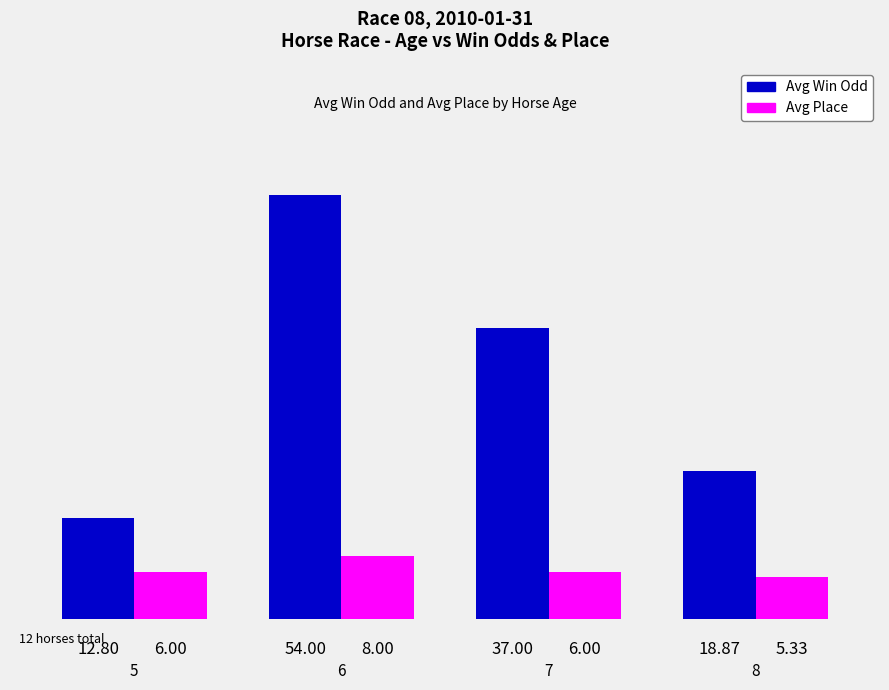

At which label does Avg Win Odd reach its peak?

6